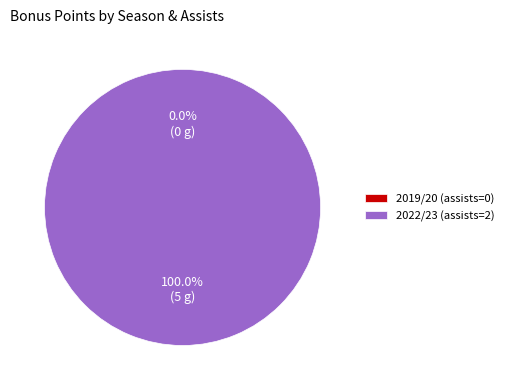

Rank the categories by value from highest to lowest.

2022/23 (assists=2), 2019/20 (assists=0)